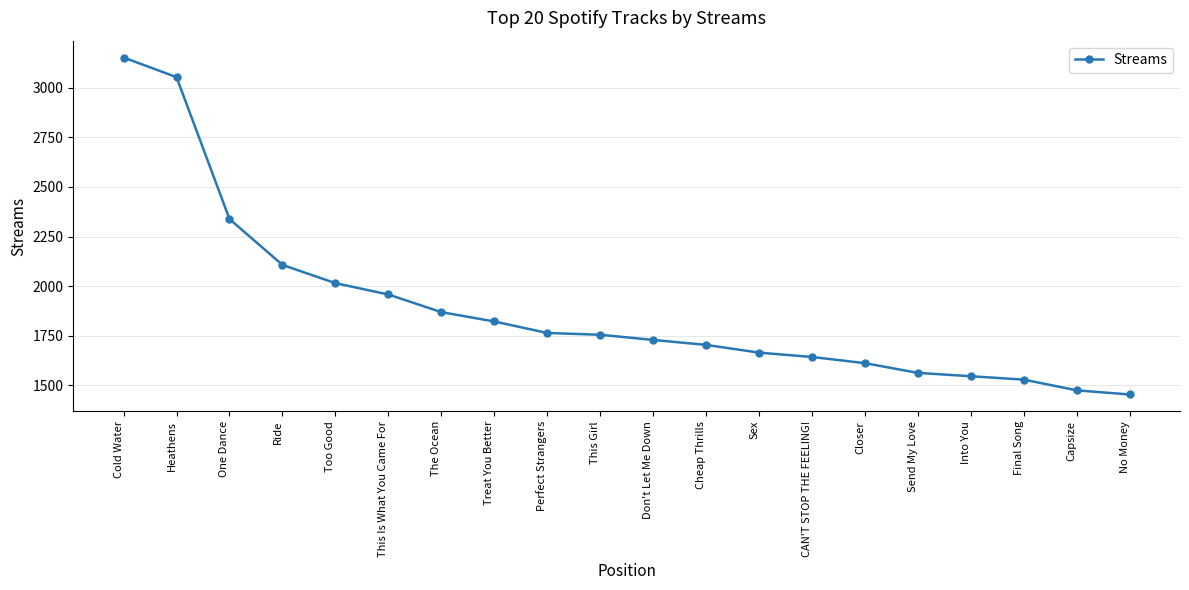

What is the greatest value displayed?

3152